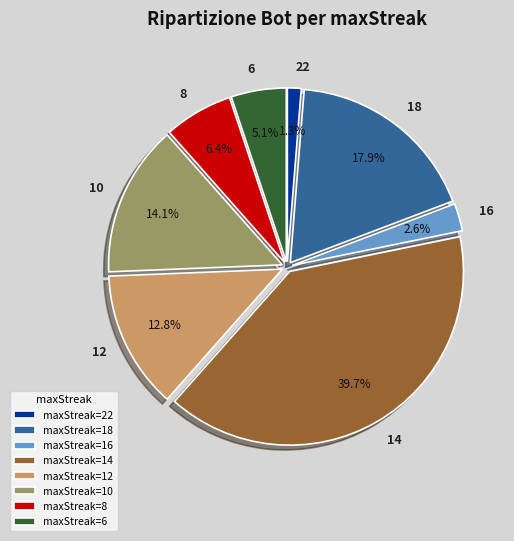

Rank the categories by value from highest to lowest.

14, 18, 10, 12, 8, 6, 16, 22